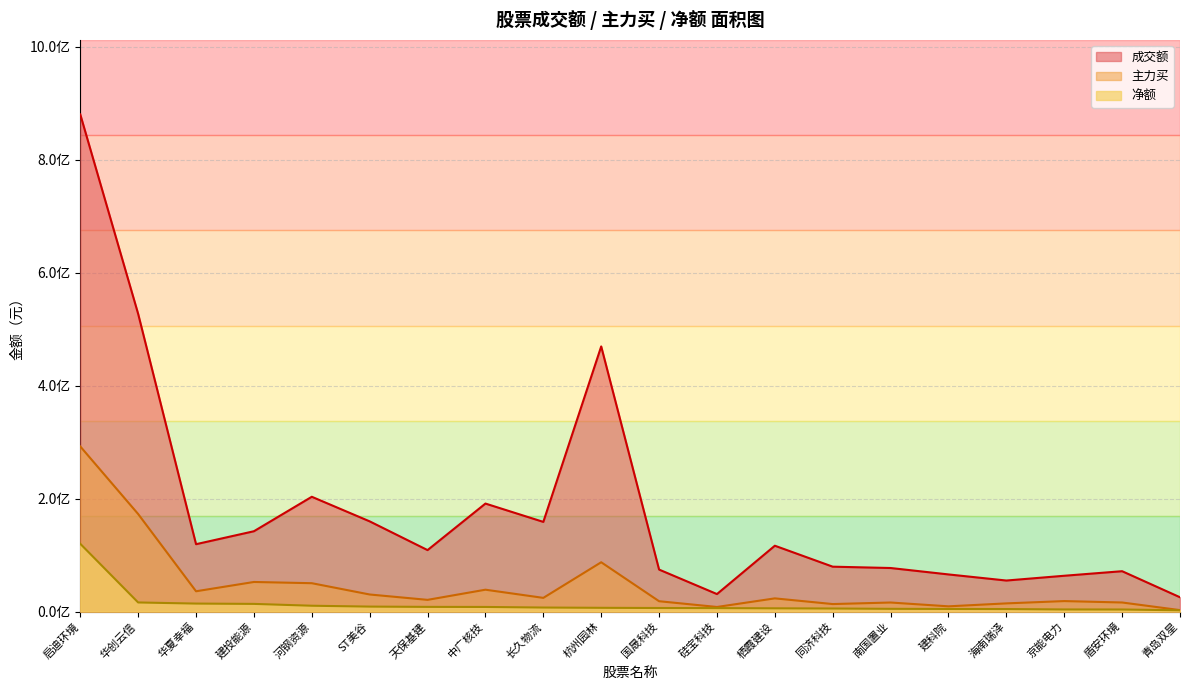

Reading left to right, extract all data points from this chart.

成交额: 启迪环境=879893418	华创云信=526877381	华夏幸福=119327120	建投能源=142254420	河钢资源=203238576	ST美谷=159729272	天保基建=108874033	中广核技=191222017	长久物流=158781554	杭州园林=469301886	国晟科技=74407241	硅宝科技=31055305	栖霞建设=116621734	同济科技=79535523	南国置业=77171151	建科院=65816076	海南瑞泽=55019104	京能电力=63464660	盾安环境=71521082	青岛双星=25403904
主力买: 启迪环境=292294949	华创云信=172700438	华夏幸福=36010355	建投能源=52471759	河钢资源=50301902	ST美谷=30315929	天保基建=20822007	中广核技=38791315	长久物流=24330460	杭州园林=87373315	国晟科技=18403538	硅宝科技=8232652	栖霞建设=23447832	同济科技=13387708	南国置业=16116376	建科院=9360640	海南瑞泽=14579070	京能电力=18656259	盾安环境=16159298	青岛双星=2654584
净额: 启迪环境=120023371	华创云信=16202054	华夏幸福=14232313	建投能源=13668129	河钢资源=10421138	ST美谷=8877886	天保基建=8386685	中广核技=8260877	长久物流=7219131	杭州园林=6730784	国晟科技=6404502	硅宝科技=6225999	栖霞建设=5837916	同济科技=5508757	南国置业=4941832	建科院=4728858	海南瑞泽=4554354	京能电力=3826776	盾安环境=3748298	青岛双星=2348247